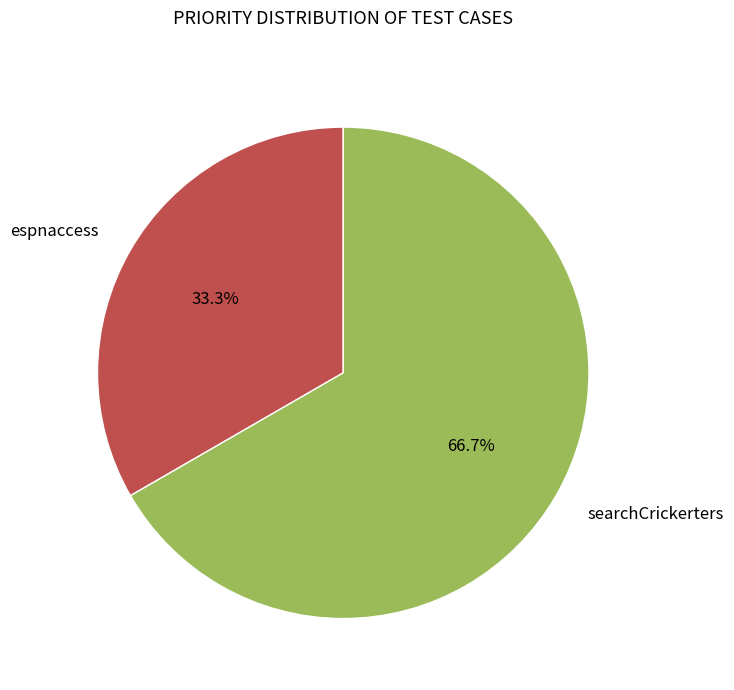

What percentage is the searchCrickerters slice, to the nearest percent?

67%